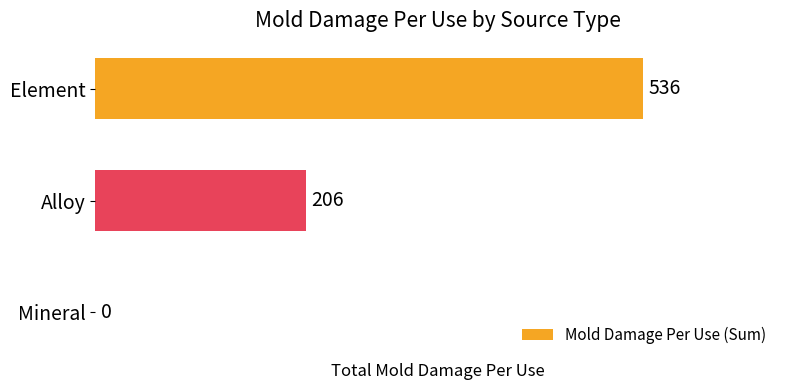

How many categories are shown in the chart?

3